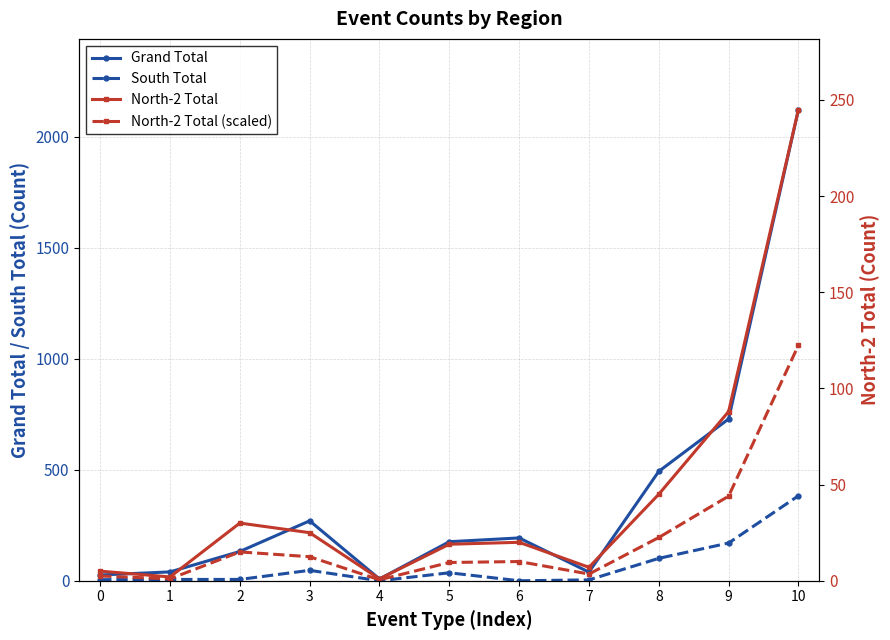

At which category does North-2 Total (scaled) reach its first local peak?

2